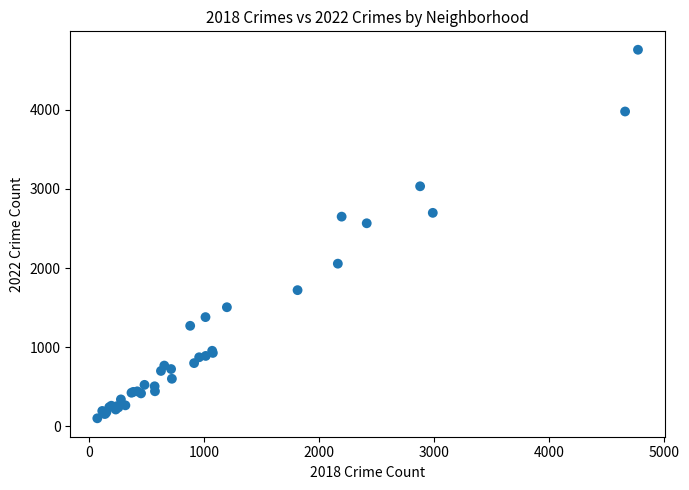

What Y value in the scatter plot is closest to 2430?

2566